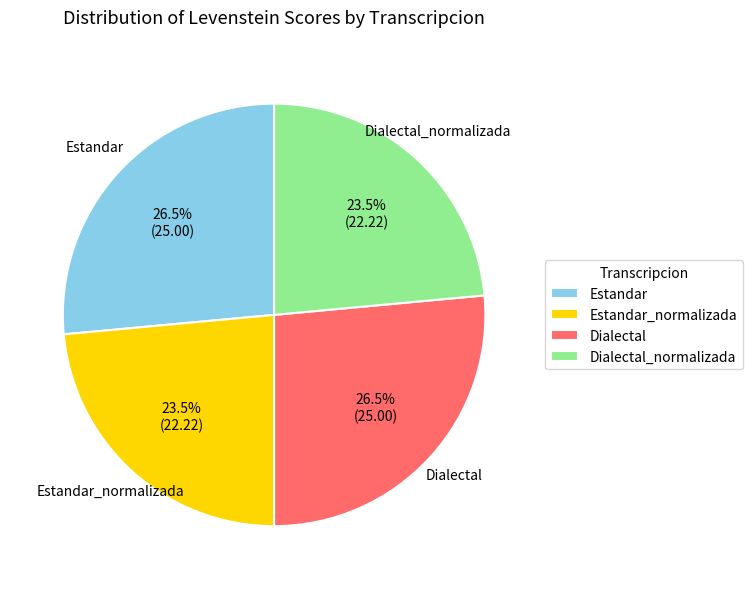

To the nearest percent, what is the difference between the Dialectal and Estandar_normalizada slice percentages?

3%